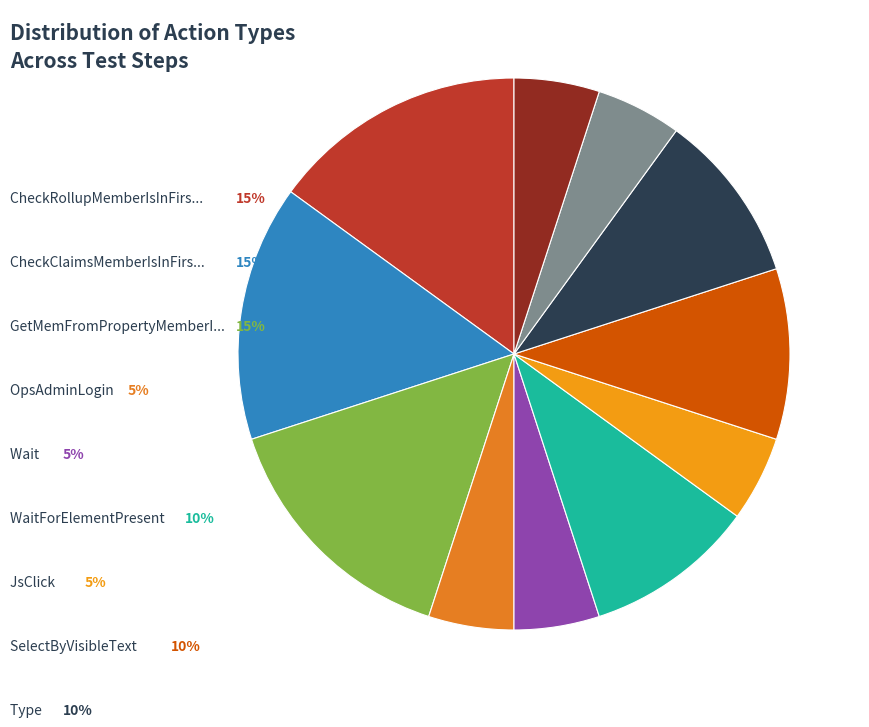

How many slices are in this pie chart?

11